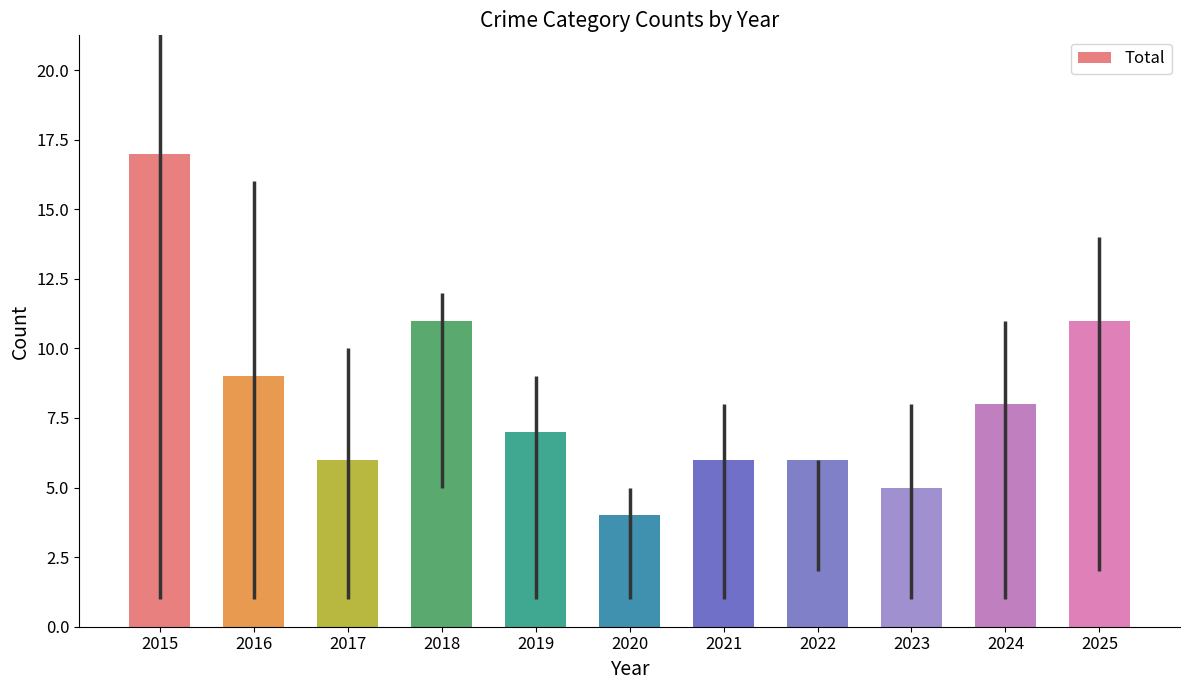

What is the difference between the second highest and second lowest values?

6